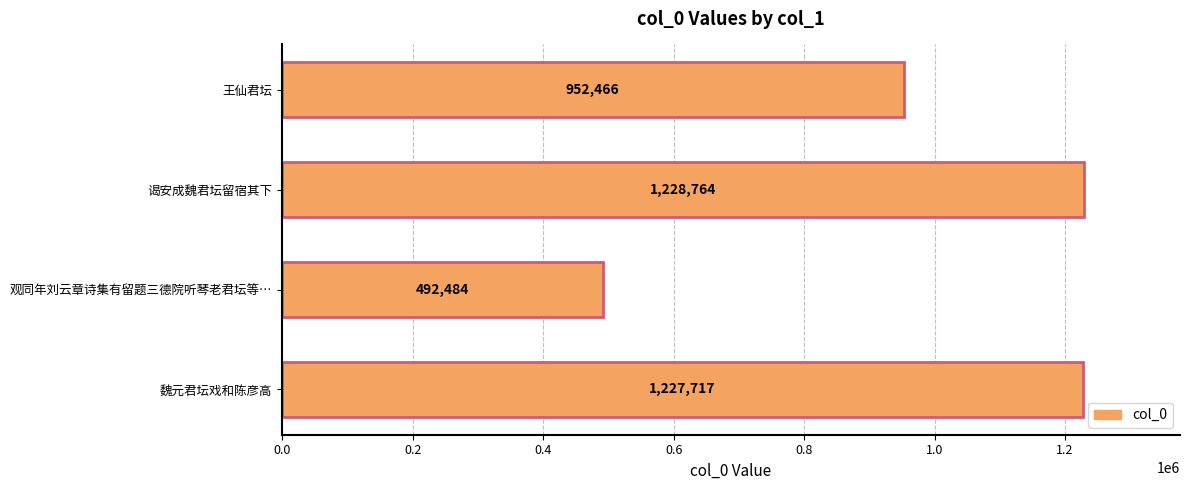

Approximately how many times larger is the value at 观同年刘云章诗集有留题三德院听琴老君坛等… compared to 魏元君坛戏和陈彦高?

0.4